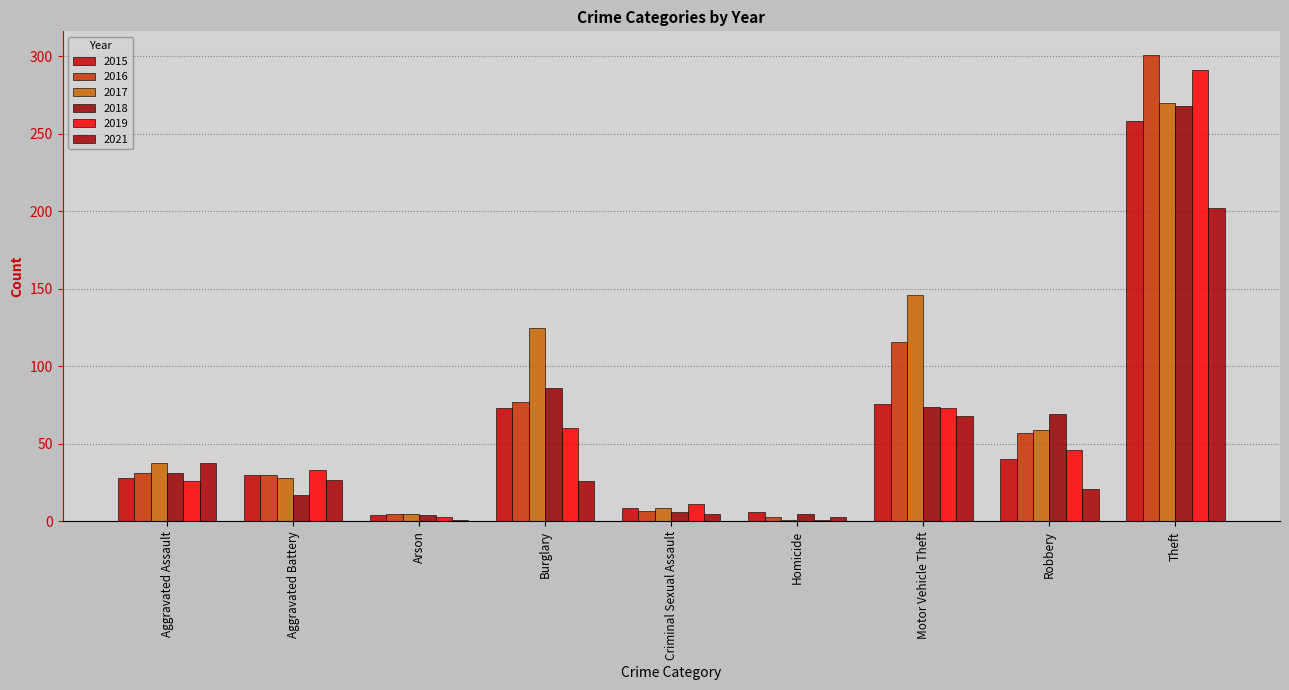

What is the average value of the 2019 series?

60